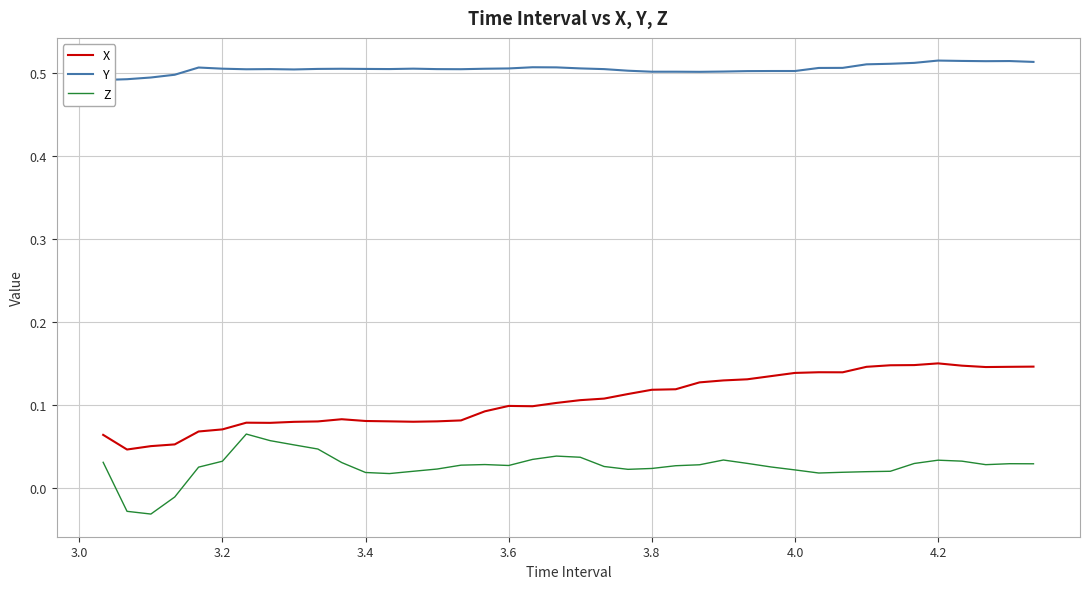

List the series in order of their peak value, highest first.

Y, X, Z